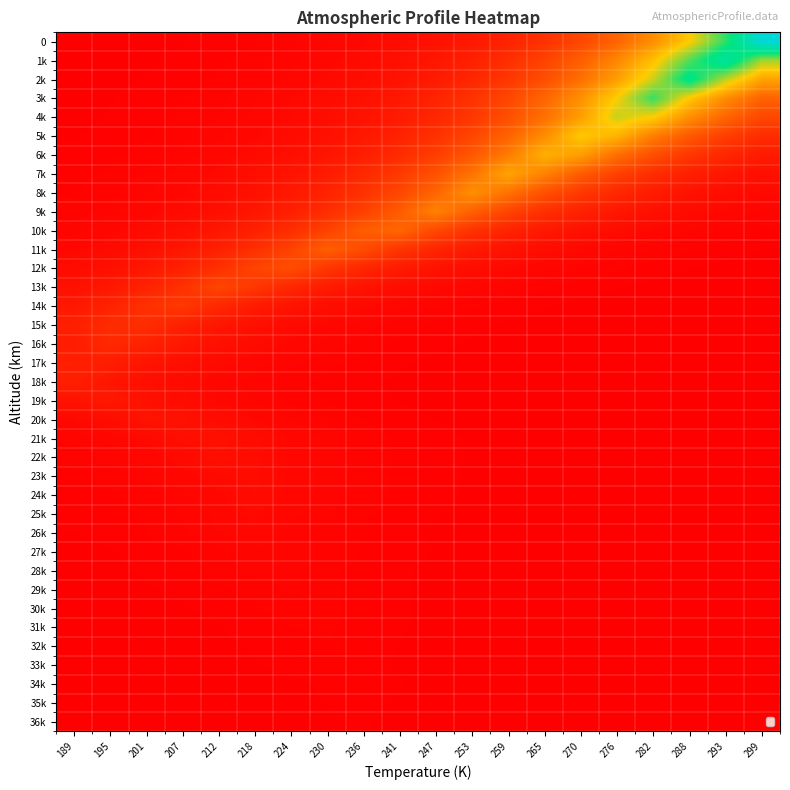

Reading left to right, transcribe all the data shown in this chart.

0: 189=0.0	195=0.0	201=0.0	207=0.0	212=0.0	218=0.0	224=0.0	230=0.0	236=0.0	241=0.0	247=0.0	253=0.1	259=0.1	265=0.1	270=0.2	276=0.2	282=0.3	288=0.5	293=0.7	299=1.0
1k: 189=0.0	195=0.0	201=0.0	207=0.0	212=0.0	218=0.0	224=0.0	230=0.0	236=0.0	241=0.0	247=0.1	253=0.1	259=0.1	265=0.2	270=0.2	276=0.3	282=0.5	288=0.7	293=0.8	299=0.6
2k: 189=0.0	195=0.0	201=0.0	207=0.0	212=0.0	218=0.0	224=0.0	230=0.0	236=0.0	241=0.0	247=0.1	253=0.1	259=0.1	265=0.2	270=0.3	276=0.4	282=0.6	288=0.8	293=0.6	299=0.4
3k: 189=0.0	195=0.0	201=0.0	207=0.0	212=0.0	218=0.0	224=0.0	230=0.0	236=0.0	241=0.1	247=0.1	253=0.1	259=0.2	265=0.3	270=0.4	276=0.5	282=0.7	288=0.5	293=0.3	299=0.2
4k: 189=0.0	195=0.0	201=0.0	207=0.0	212=0.0	218=0.0	224=0.0	230=0.0	236=0.0	241=0.1	247=0.1	253=0.1	259=0.2	265=0.3	270=0.4	276=0.6	282=0.5	288=0.4	293=0.2	299=0.2
5k: 189=0.0	195=0.0	201=0.0	207=0.0	212=0.0	218=0.0	224=0.0	230=0.0	236=0.1	241=0.1	247=0.1	253=0.2	259=0.2	265=0.3	270=0.5	276=0.4	282=0.3	288=0.2	293=0.2	299=0.1
6k: 189=0.0	195=0.0	201=0.0	207=0.0	212=0.0	218=0.0	224=0.0	230=0.1	236=0.1	241=0.1	247=0.2	253=0.2	259=0.3	265=0.4	270=0.4	276=0.3	282=0.2	288=0.1	293=0.1	299=0.1
7k: 189=0.0	195=0.0	201=0.0	207=0.0	212=0.0	218=0.0	224=0.0	230=0.1	236=0.1	241=0.1	247=0.2	253=0.3	259=0.4	265=0.3	270=0.2	276=0.2	282=0.1	288=0.1	293=0.1	299=0.0
8k: 189=0.0	195=0.0	201=0.0	207=0.0	212=0.0	218=0.0	224=0.1	230=0.1	236=0.1	241=0.2	247=0.2	253=0.4	259=0.3	265=0.2	270=0.1	276=0.1	282=0.1	288=0.0	293=0.0	299=0.0
9k: 189=0.0	195=0.0	201=0.0	207=0.0	212=0.0	218=0.1	224=0.1	230=0.1	236=0.2	241=0.2	247=0.3	253=0.2	259=0.2	265=0.1	270=0.1	276=0.1	282=0.0	288=0.0	293=0.0	299=0.0
10k: 189=0.0	195=0.0	201=0.0	207=0.0	212=0.1	218=0.1	224=0.1	230=0.2	236=0.2	241=0.3	247=0.2	253=0.1	259=0.1	265=0.1	270=0.0	276=0.0	282=0.0	288=0.0	293=0.0	299=0.0
11k: 189=0.0	195=0.0	201=0.0	207=0.1	212=0.1	218=0.1	224=0.2	230=0.2	236=0.2	241=0.1	247=0.1	253=0.1	259=0.0	265=0.0	270=0.0	276=0.0	282=0.0	288=0.0	293=0.0	299=0.0
12k: 189=0.0	195=0.0	201=0.1	207=0.1	212=0.1	218=0.2	224=0.2	230=0.1	236=0.1	241=0.1	247=0.0	253=0.0	259=0.0	265=0.0	270=0.0	276=0.0	282=0.0	288=0.0	293=0.0	299=0.0
13k: 189=0.0	195=0.1	201=0.1	207=0.1	212=0.2	218=0.1	224=0.1	230=0.1	236=0.0	241=0.0	247=0.0	253=0.0	259=0.0	265=0.0	270=0.0	276=0.0	282=0.0	288=0.0	293=0.0	299=0.0
14k: 189=0.1	195=0.1	201=0.1	207=0.1	212=0.1	218=0.1	224=0.0	230=0.0	236=0.0	241=0.0	247=0.0	253=0.0	259=0.0	265=0.0	270=0.0	276=0.0	282=0.0	288=0.0	293=0.0	299=0.0
15k: 189=0.1	195=0.1	201=0.1	207=0.1	212=0.1	218=0.0	224=0.0	230=0.0	236=0.0	241=0.0	247=0.0	253=0.0	259=0.0	265=0.0	270=0.0	276=0.0	282=0.0	288=0.0	293=0.0	299=0.0
16k: 189=0.1	195=0.1	201=0.1	207=0.1	212=0.0	218=0.0	224=0.0	230=0.0	236=0.0	241=0.0	247=0.0	253=0.0	259=0.0	265=0.0	270=0.0	276=0.0	282=0.0	288=0.0	293=0.0	299=0.0
17k: 189=0.1	195=0.1	201=0.1	207=0.0	212=0.0	218=0.0	224=0.0	230=0.0	236=0.0	241=0.0	247=0.0	253=0.0	259=0.0	265=0.0	270=0.0	276=0.0	282=0.0	288=0.0	293=0.0	299=0.0
18k: 189=0.1	195=0.1	201=0.0	207=0.0	212=0.0	218=0.0	224=0.0	230=0.0	236=0.0	241=0.0	247=0.0	253=0.0	259=0.0	265=0.0	270=0.0	276=0.0	282=0.0	288=0.0	293=0.0	299=0.0
19k: 189=0.0	195=0.1	201=0.0	207=0.0	212=0.0	218=0.0	224=0.0	230=0.0	236=0.0	241=0.0	247=0.0	253=0.0	259=0.0	265=0.0	270=0.0	276=0.0	282=0.0	288=0.0	293=0.0	299=0.0
20k: 189=0.0	195=0.0	201=0.0	207=0.0	212=0.0	218=0.0	224=0.0	230=0.0	236=0.0	241=0.0	247=0.0	253=0.0	259=0.0	265=0.0	270=0.0	276=0.0	282=0.0	288=0.0	293=0.0	299=0.0
21k: 189=0.0	195=0.0	201=0.0	207=0.0	212=0.0	218=0.0	224=0.0	230=0.0	236=0.0	241=0.0	247=0.0	253=0.0	259=0.0	265=0.0	270=0.0	276=0.0	282=0.0	288=0.0	293=0.0	299=0.0
22k: 189=0.0	195=0.0	201=0.0	207=0.0	212=0.0	218=0.0	224=0.0	230=0.0	236=0.0	241=0.0	247=0.0	253=0.0	259=0.0	265=0.0	270=0.0	276=0.0	282=0.0	288=0.0	293=0.0	299=0.0
23k: 189=0.0	195=0.0	201=0.0	207=0.0	212=0.0	218=0.0	224=0.0	230=0.0	236=0.0	241=0.0	247=0.0	253=0.0	259=0.0	265=0.0	270=0.0	276=0.0	282=0.0	288=0.0	293=0.0	299=0.0
24k: 189=0.0	195=0.0	201=0.0	207=0.0	212=0.0	218=0.0	224=0.0	230=0.0	236=0.0	241=0.0	247=0.0	253=0.0	259=0.0	265=0.0	270=0.0	276=0.0	282=0.0	288=0.0	293=0.0	299=0.0
25k: 189=0.0	195=0.0	201=0.0	207=0.0	212=0.0	218=0.0	224=0.0	230=0.0	236=0.0	241=0.0	247=0.0	253=0.0	259=0.0	265=0.0	270=0.0	276=0.0	282=0.0	288=0.0	293=0.0	299=0.0
26k: 189=0.0	195=0.0	201=0.0	207=0.0	212=0.0	218=0.0	224=0.0	230=0.0	236=0.0	241=0.0	247=0.0	253=0.0	259=0.0	265=0.0	270=0.0	276=0.0	282=0.0	288=0.0	293=0.0	299=0.0
27k: 189=0.0	195=0.0	201=0.0	207=0.0	212=0.0	218=0.0	224=0.0	230=0.0	236=0.0	241=0.0	247=0.0	253=0.0	259=0.0	265=0.0	270=0.0	276=0.0	282=0.0	288=0.0	293=0.0	299=0.0
28k: 189=0.0	195=0.0	201=0.0	207=0.0	212=0.0	218=0.0	224=0.0	230=0.0	236=0.0	241=0.0	247=0.0	253=0.0	259=0.0	265=0.0	270=0.0	276=0.0	282=0.0	288=0.0	293=0.0	299=0.0
29k: 189=0.0	195=0.0	201=0.0	207=0.0	212=0.0	218=0.0	224=0.0	230=0.0	236=0.0	241=0.0	247=0.0	253=0.0	259=0.0	265=0.0	270=0.0	276=0.0	282=0.0	288=0.0	293=0.0	299=0.0
30k: 189=0.0	195=0.0	201=0.0	207=0.0	212=0.0	218=0.0	224=0.0	230=0.0	236=0.0	241=0.0	247=0.0	253=0.0	259=0.0	265=0.0	270=0.0	276=0.0	282=0.0	288=0.0	293=0.0	299=0.0
31k: 189=0.0	195=0.0	201=0.0	207=0.0	212=0.0	218=0.0	224=0.0	230=0.0	236=0.0	241=0.0	247=0.0	253=0.0	259=0.0	265=0.0	270=0.0	276=0.0	282=0.0	288=0.0	293=0.0	299=0.0
32k: 189=0.0	195=0.0	201=0.0	207=0.0	212=0.0	218=0.0	224=0.0	230=0.0	236=0.0	241=0.0	247=0.0	253=0.0	259=0.0	265=0.0	270=0.0	276=0.0	282=0.0	288=0.0	293=0.0	299=0.0
33k: 189=0.0	195=0.0	201=0.0	207=0.0	212=0.0	218=0.0	224=0.0	230=0.0	236=0.0	241=0.0	247=0.0	253=0.0	259=0.0	265=0.0	270=0.0	276=0.0	282=0.0	288=0.0	293=0.0	299=0.0
34k: 189=0.0	195=0.0	201=0.0	207=0.0	212=0.0	218=0.0	224=0.0	230=0.0	236=0.0	241=0.0	247=0.0	253=0.0	259=0.0	265=0.0	270=0.0	276=0.0	282=0.0	288=0.0	293=0.0	299=0.0
35k: 189=0.0	195=0.0	201=0.0	207=0.0	212=0.0	218=0.0	224=0.0	230=0.0	236=0.0	241=0.0	247=0.0	253=0.0	259=0.0	265=0.0	270=0.0	276=0.0	282=0.0	288=0.0	293=0.0	299=0.0
36k: 189=0.0	195=0.0	201=0.0	207=0.0	212=0.0	218=0.0	224=0.0	230=0.0	236=0.0	241=0.0	247=0.0	253=0.0	259=0.0	265=0.0	270=0.0	276=0.0	282=0.0	288=0.0	293=0.0	299=0.0